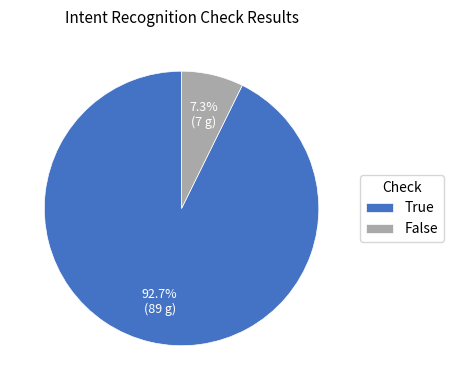

Combined, what portion of the pie is False and True?

100.0%